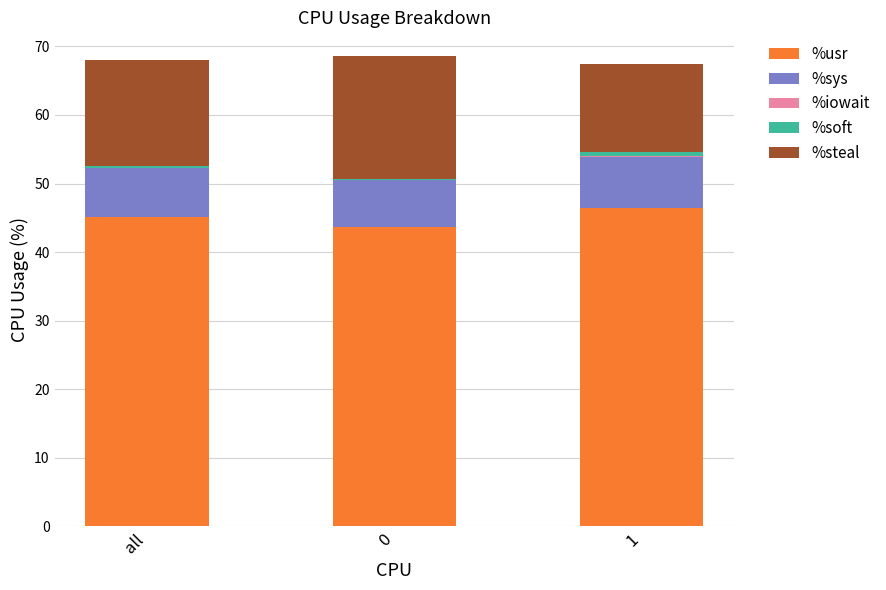

Are the bars grouped side by side (vs. stacked)?

No